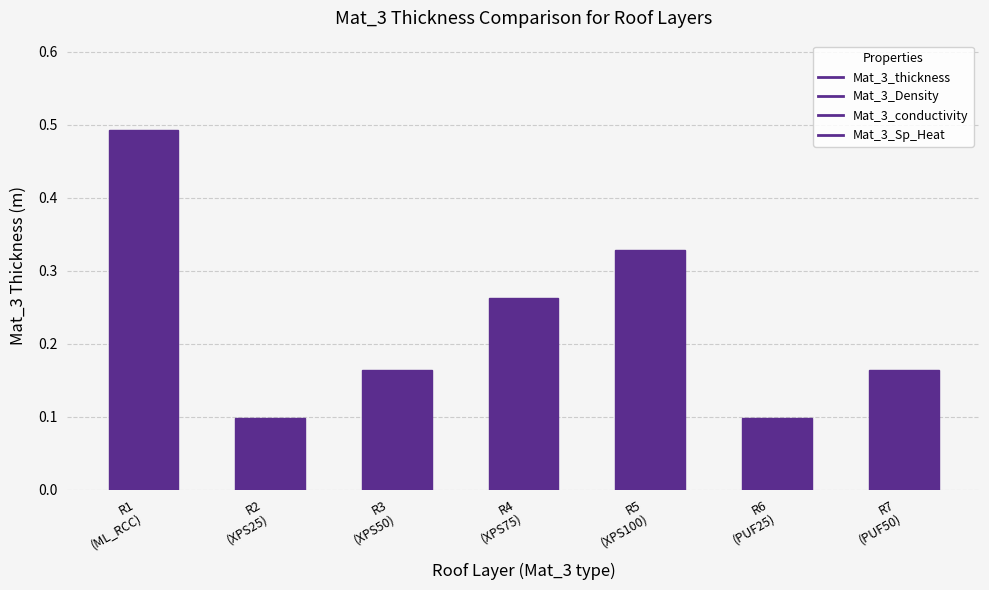

Which has a higher value, R7
(PUF50) or R4
(XPS75)?

R4
(XPS75)